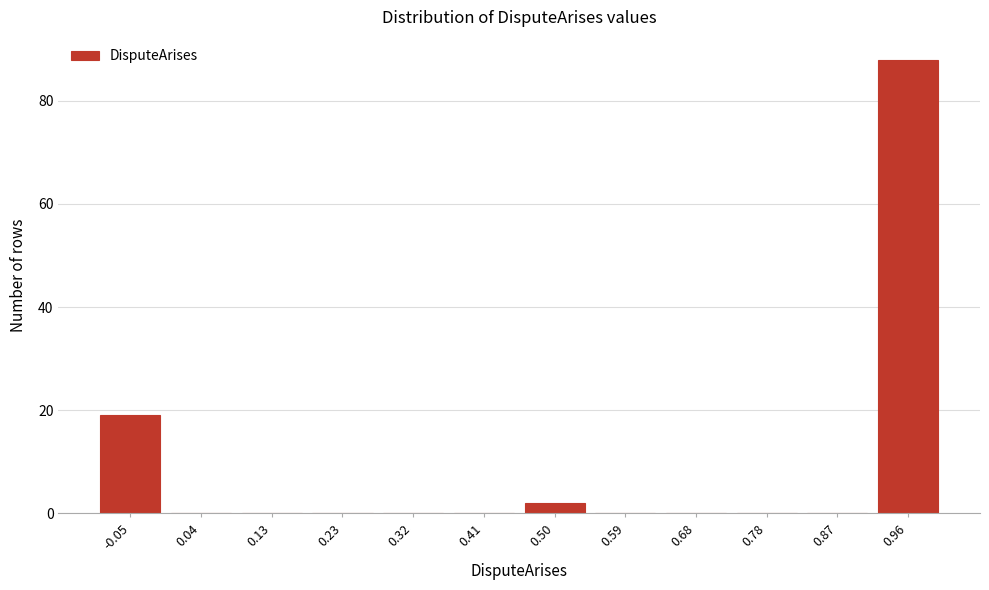

Reading right to left, what are all the values shown in this chart?

0.96=88	0.87=0	0.78=0	0.68=0	0.59=0	0.50=2	0.41=0	0.32=0	0.23=0	0.13=0	0.04=0	-0.05=19